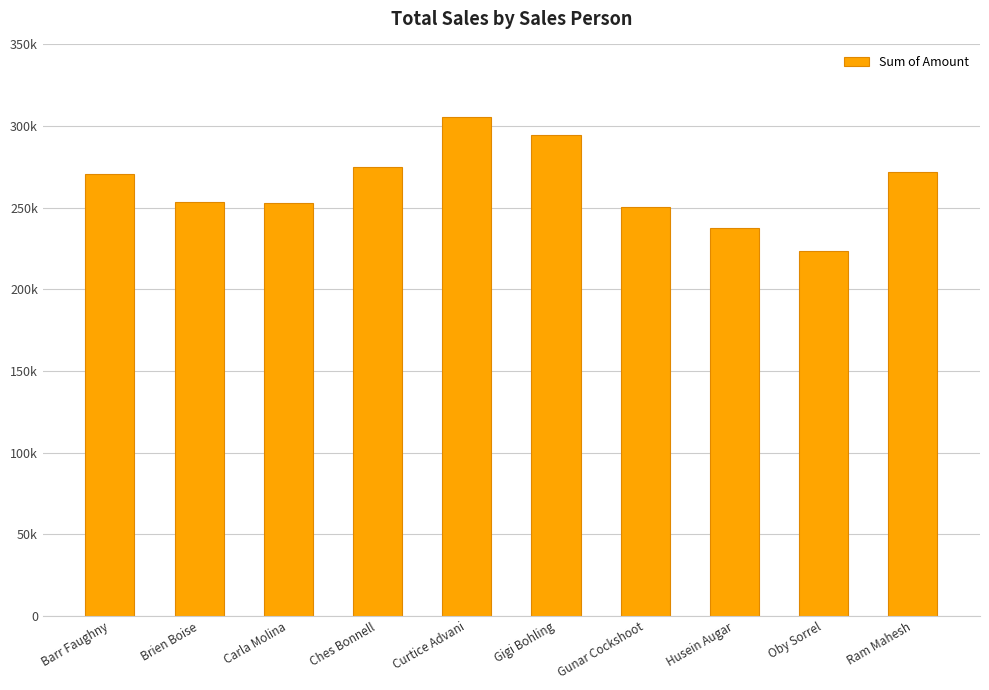

What is the label of the 4th bar from the right?

Gunar Cockshoot